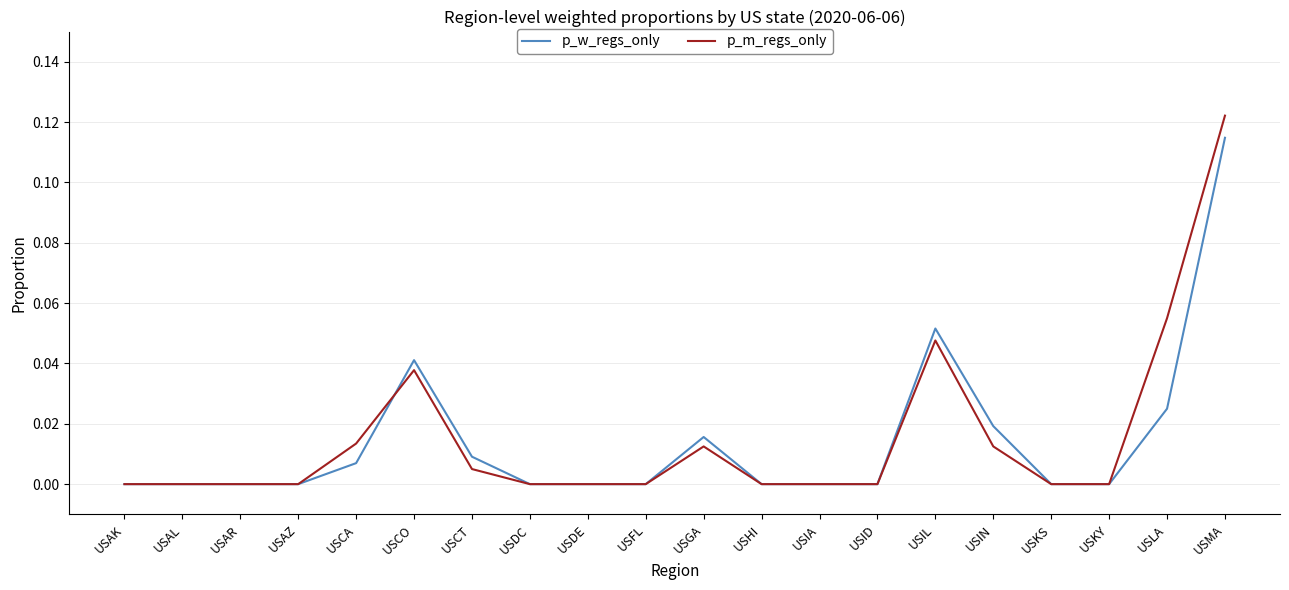

How many categories are shown in the chart?

20